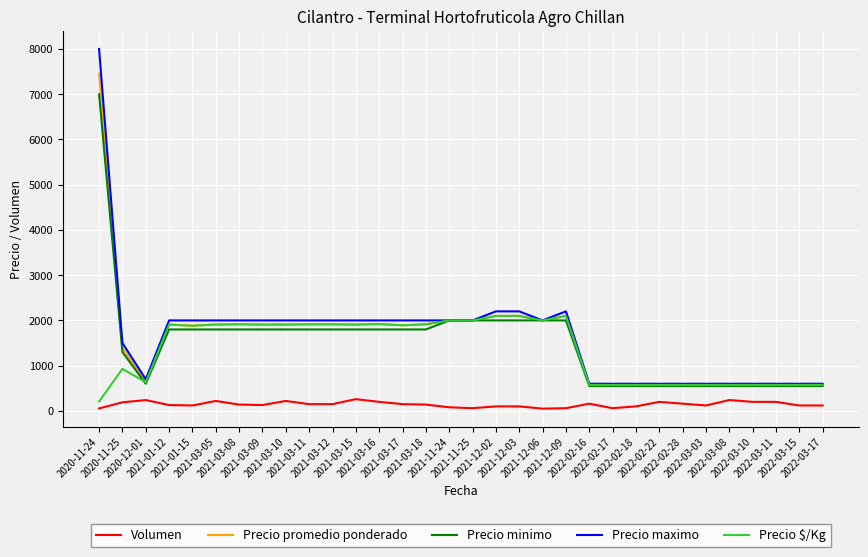

What is the difference between the Precio promedio ponderado values at 2021-03-11 and 2021-12-02?

187